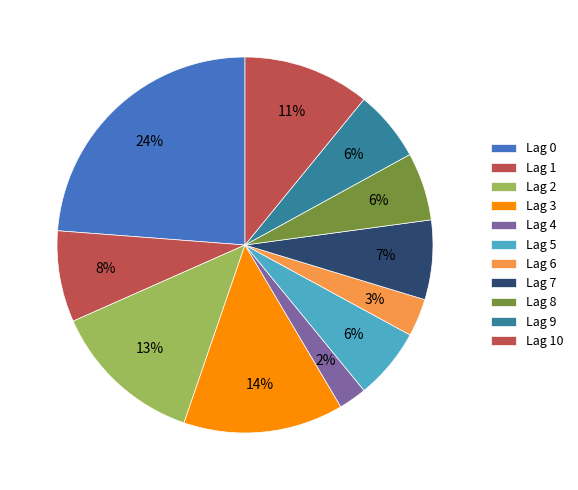

How much of the chart is everything except Lag 8?

94.2%